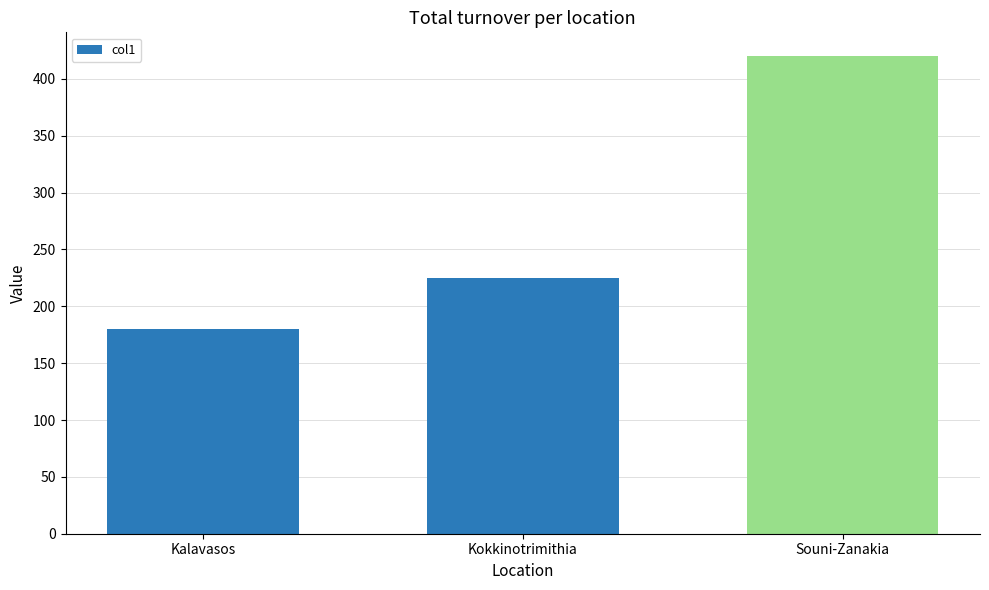

The chart shows a value of 420 at Souni-Zanakia. True or false?

True